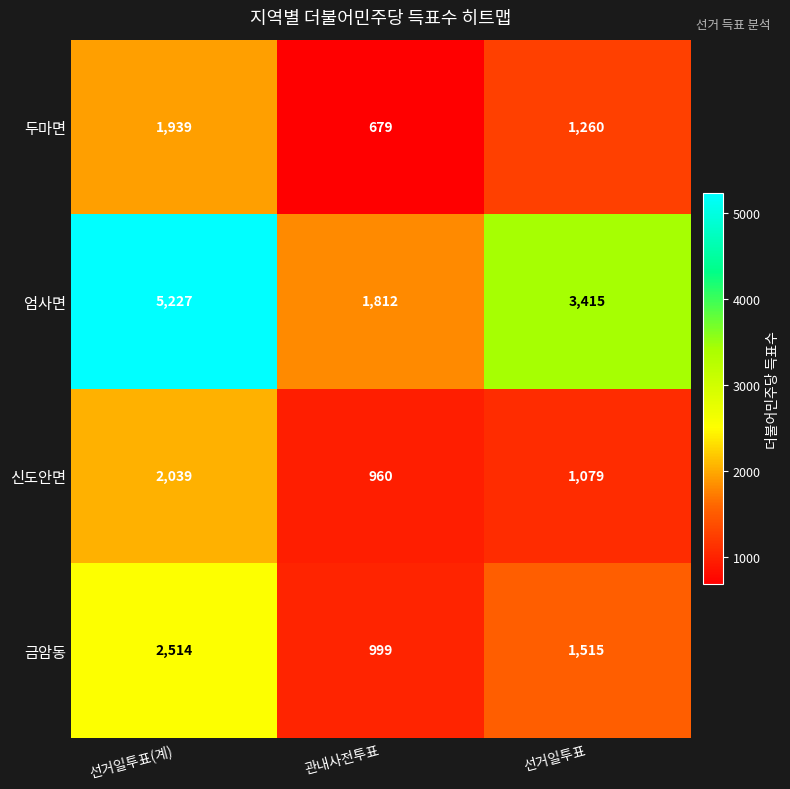

Reading right to left, what are all the values shown in this chart?

두마면: 선거일투표=1260	관내사전투표=679	선거일투표(계)=1939
엄사면: 선거일투표=3415	관내사전투표=1812	선거일투표(계)=5227
신도안면: 선거일투표=1079	관내사전투표=960	선거일투표(계)=2039
금암동: 선거일투표=1515	관내사전투표=999	선거일투표(계)=2514